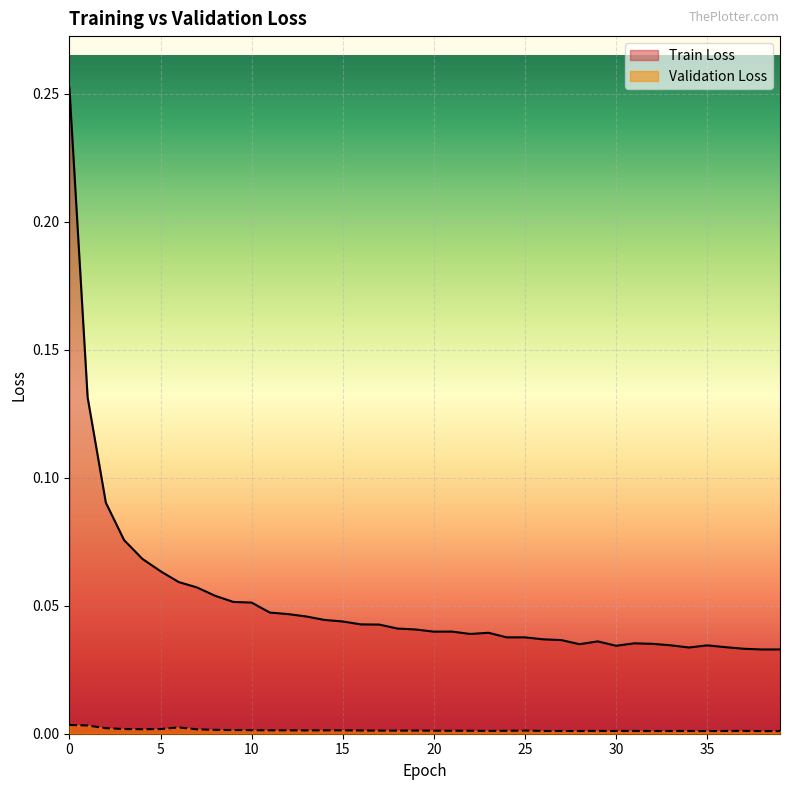

Between 1 and 5, which series saw the biggest shift?

Train Loss